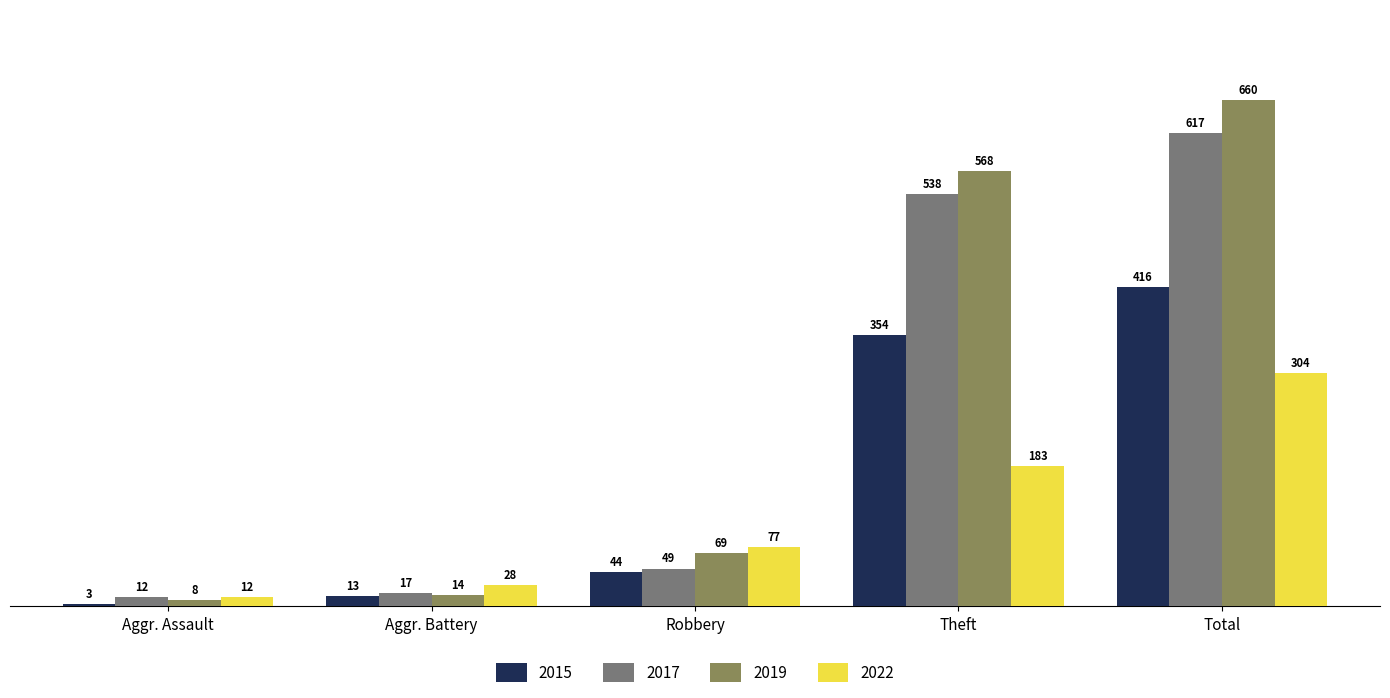

What are all the series names shown in the legend?

2015, 2017, 2019, 2022